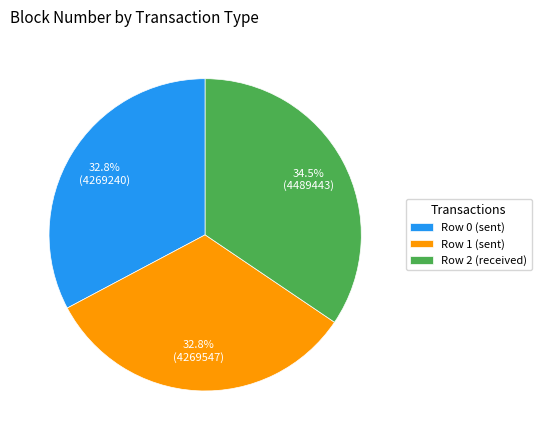

To the nearest percent, what is the difference between the largest and smallest slice percentages?

2%